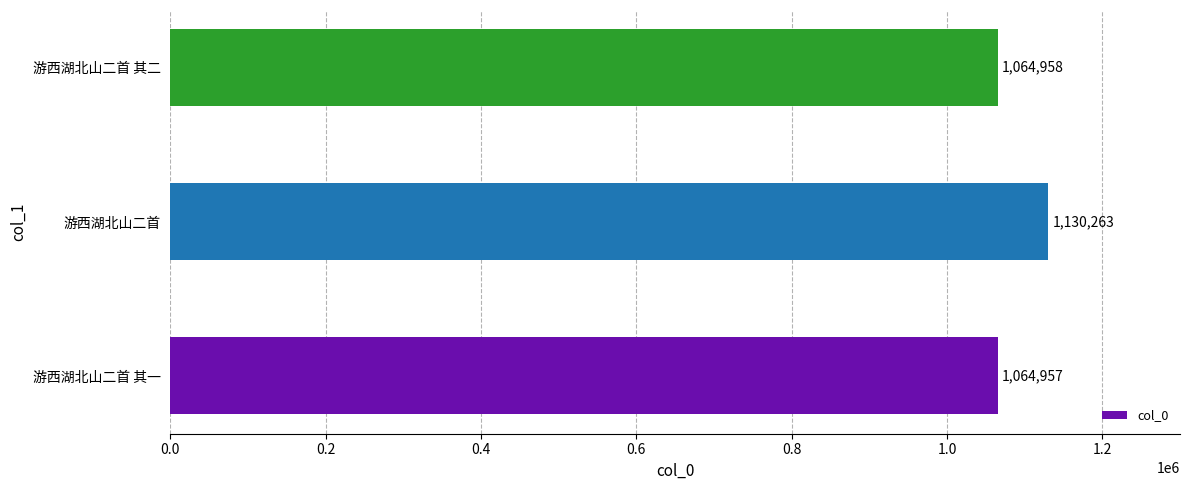

How many categories are shown in the chart?

3